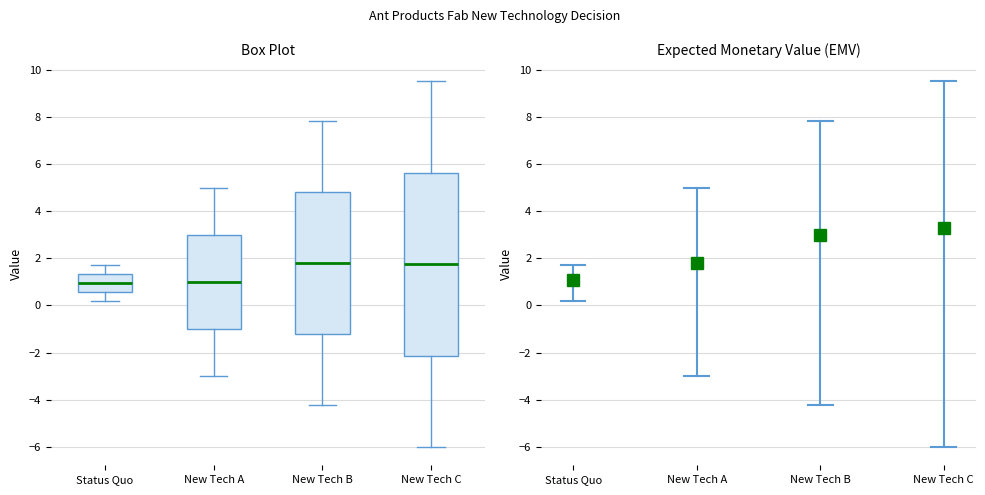

Reading left to right, transcribe this box plot: for each box, give where its median line is, the range the box spans, and where its two whiskers end, as read against the y-axis. The values are not printed on the chart, so give them approximately, as read against the axis.

Status Quo: median 1.0, box 0.6 to 1.4, whiskers 0.2 to 1.8
New Tech A: median 1.0, box -1.0 to 3.0, whiskers -3.0 to 5.0
New Tech B: median 1.8, box -1.2 to 4.8, whiskers -4.2 to 7.8
New Tech C: median 1.8, box -2.2 to 5.6, whiskers -6.0 to 9.6